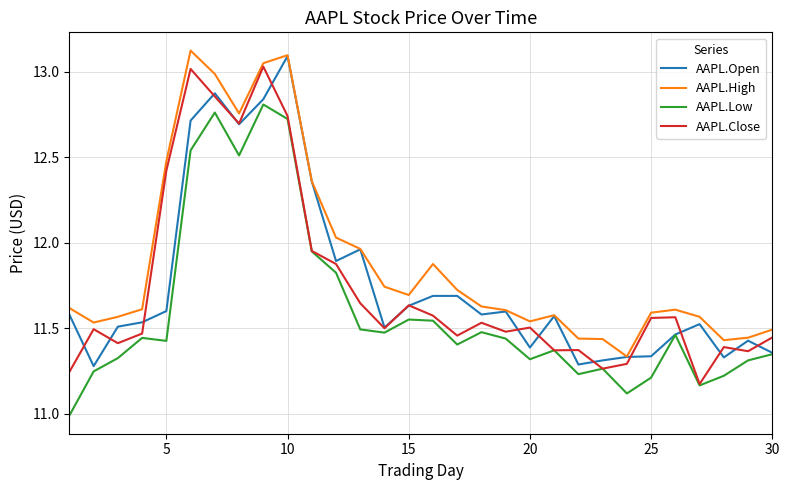

How many values in the AAPL.Low series exceed 11?

29